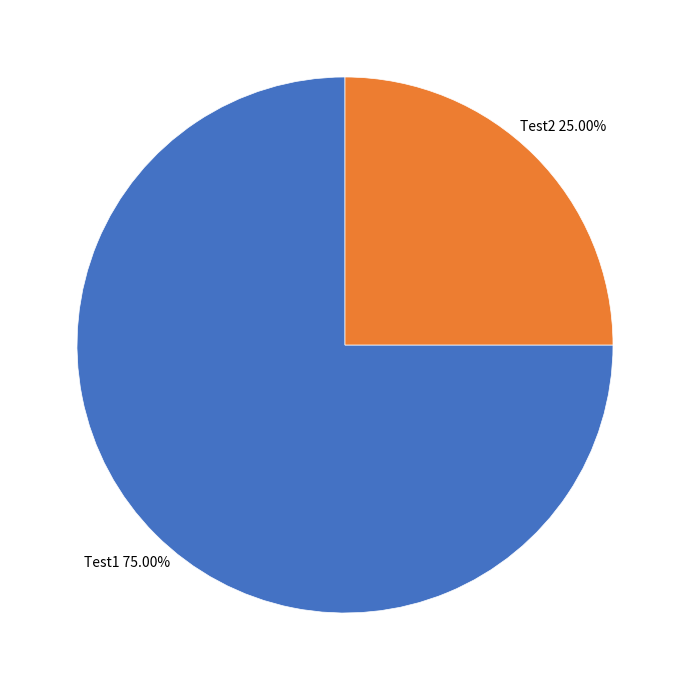

Is there a majority slice in this chart?

Yes